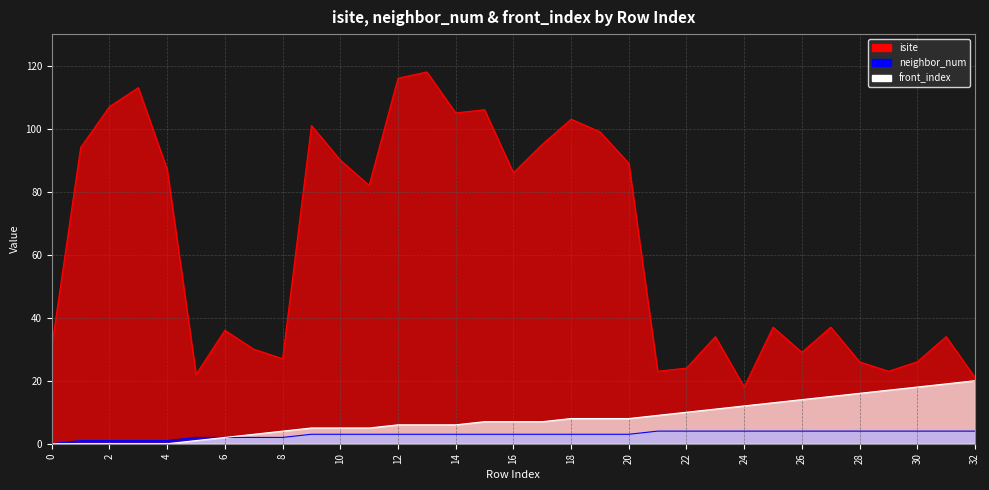

What is the total value across all series at 8?

33